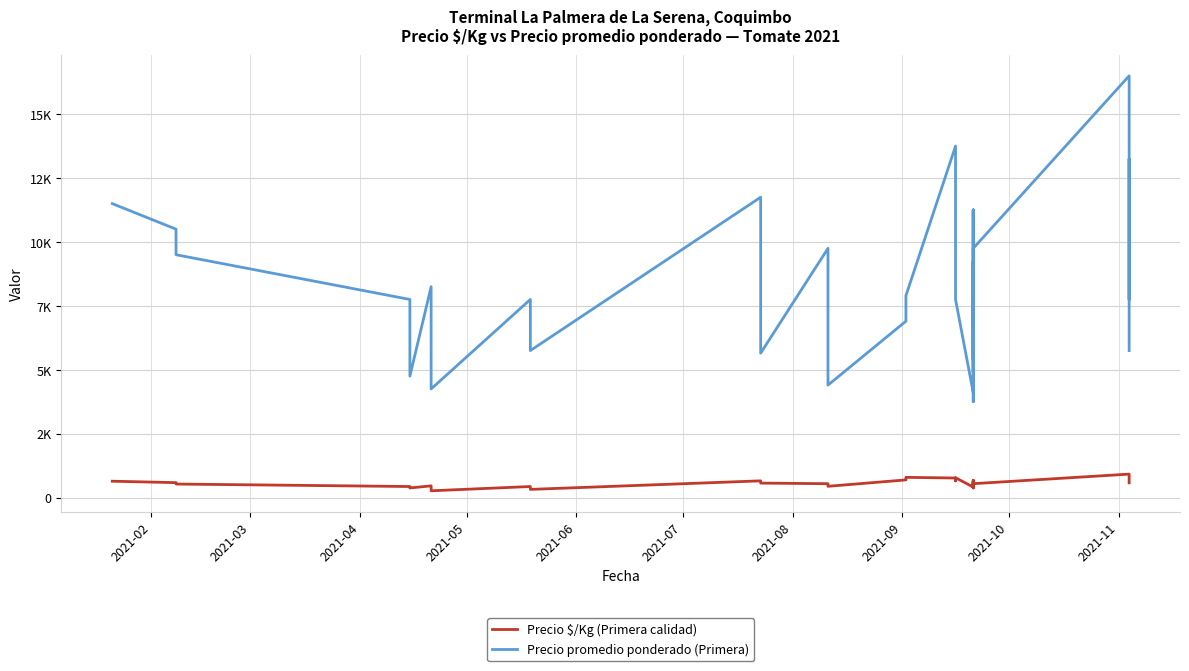

What is the sum of all Precio promedio ponderado (Primera) values?

283000